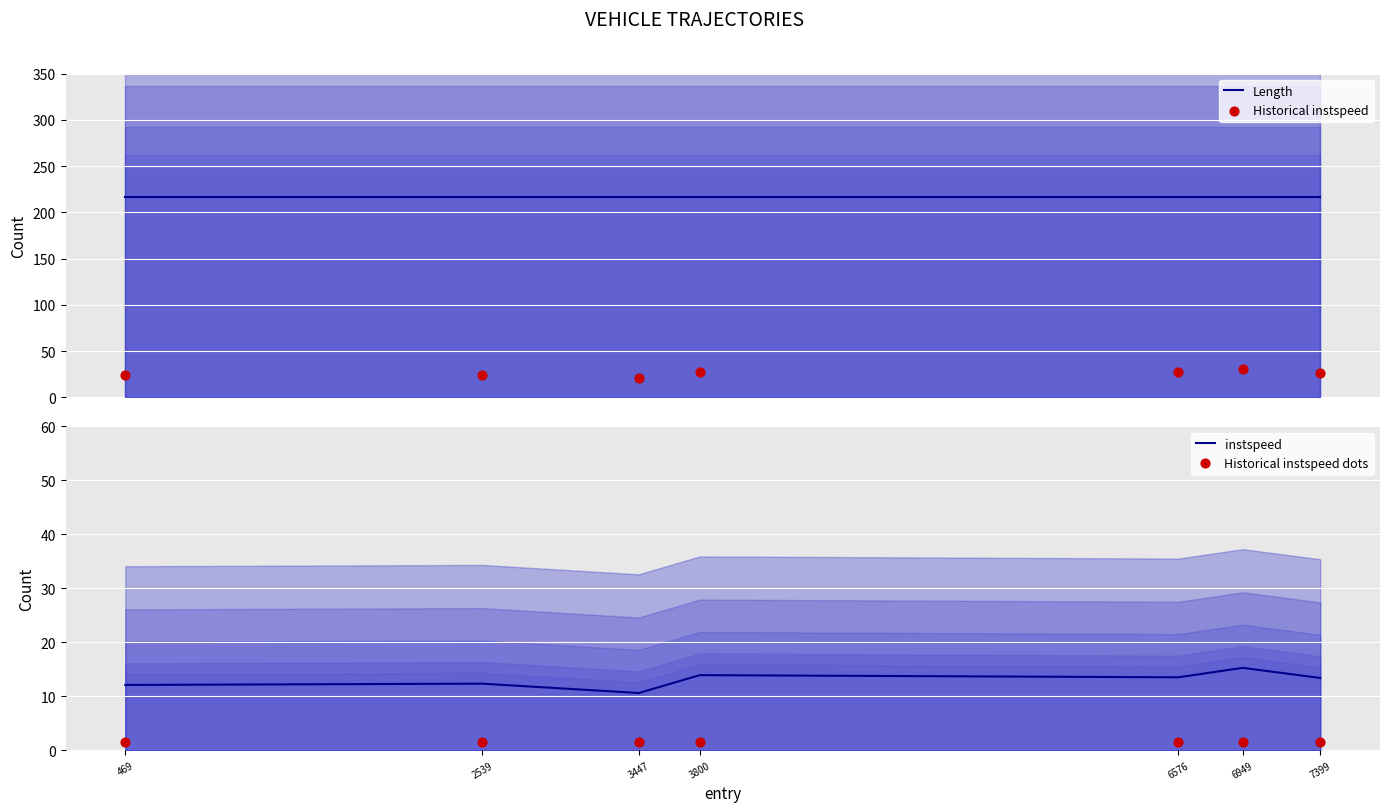

Which series contains the highest Y value?

Length